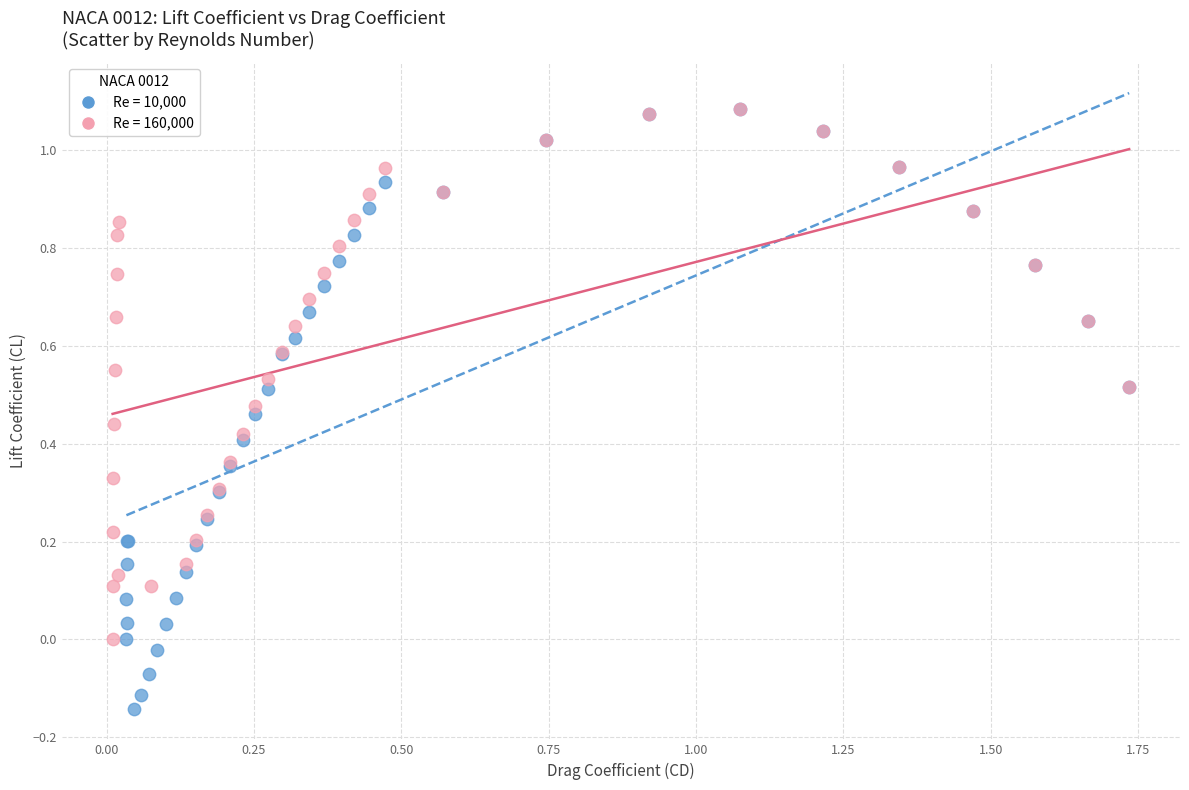

What are all the series names shown in the legend?

Re = 10,000, Re = 160,000